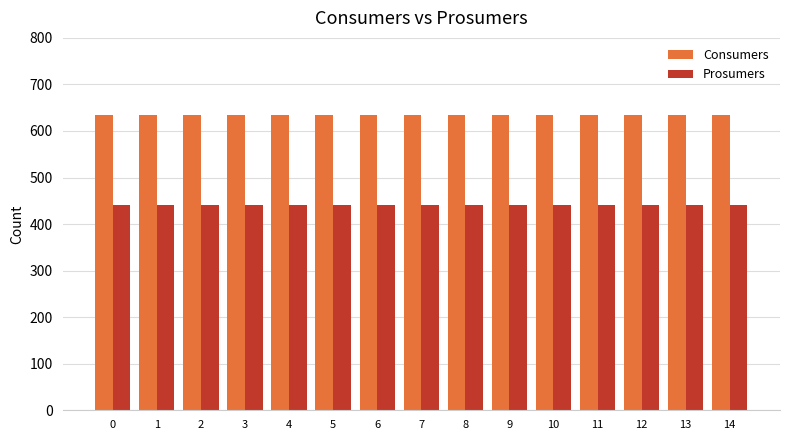

Is the value of Consumers at 12 greater than the value of Prosumers at 5?

Yes